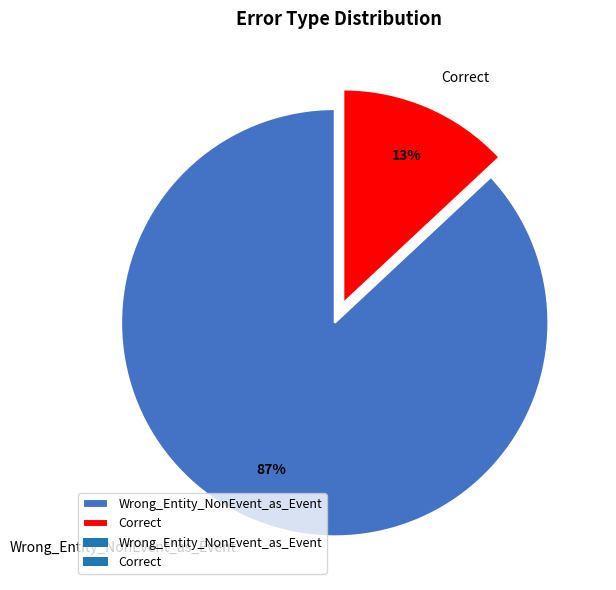

Rank the categories by value from highest to lowest.

Wrong_Entity_NonEvent_as_Event, Correct